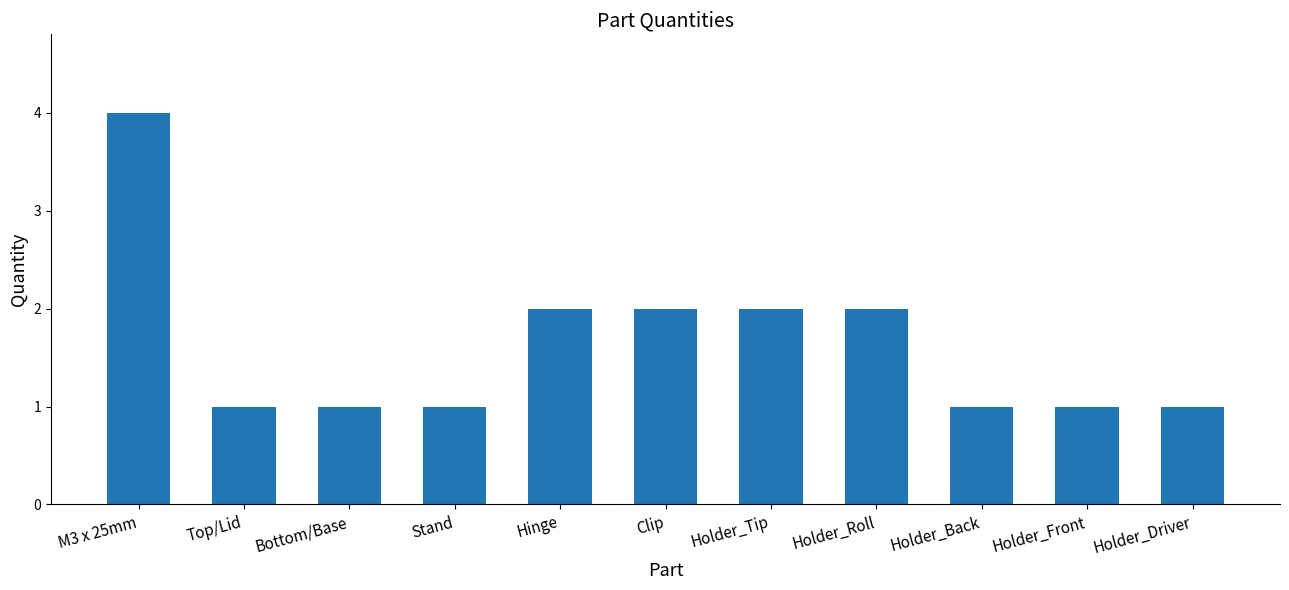

What value does the data have at Holder_Driver?

1